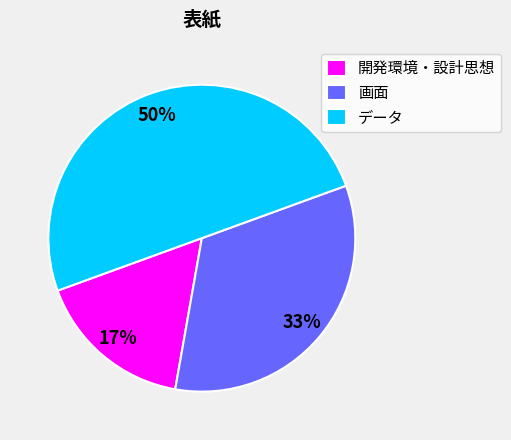

Is 開発環境・設計思想 the majority of the pie?

No